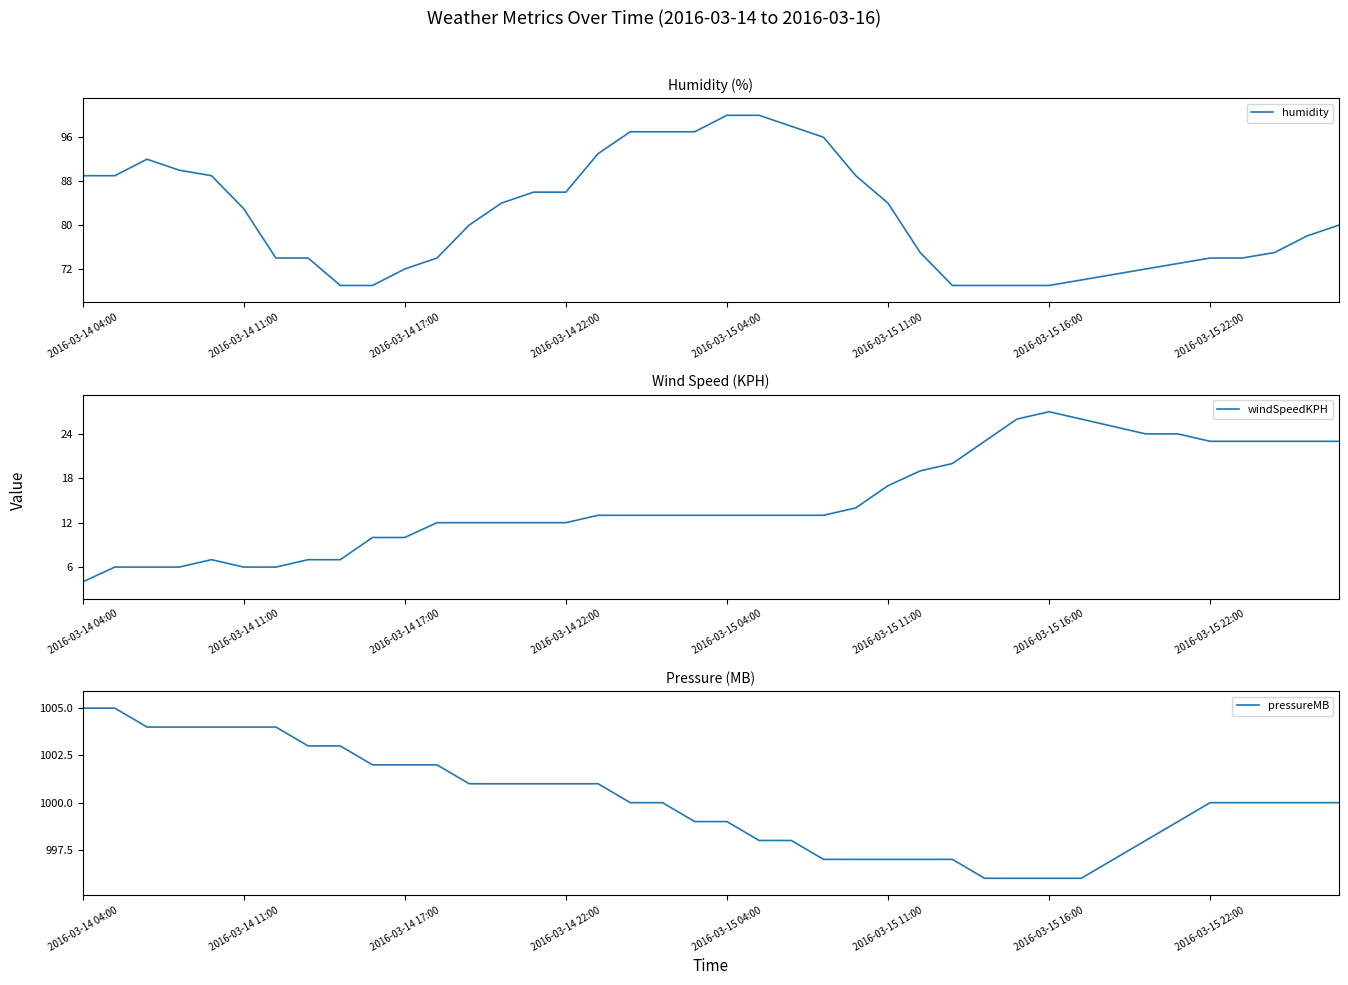

The value of humidity at 2016-03-14 17:00 is 50. True or false?

False